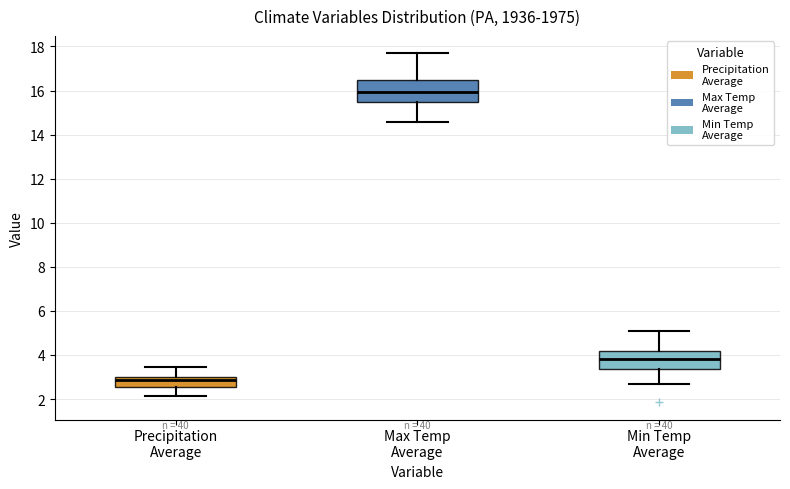

Reading left to right, transcribe this box plot: for each box, give where its median line is, the range the box spans, and where its two whiskers end, as read against the y-axis. The values are not printed on the chart, so give them approximately, as read against the axis.

Precipitation Average: median 2.8, box 2.6 to 3.0, whiskers 2.2 to 3.4
Max Temp Average: median 16.0, box 15.4 to 16.4, whiskers 14.6 to 17.6
Min Temp Average: median 3.8, box 3.4 to 4.2, whiskers 2.6 to 5.0